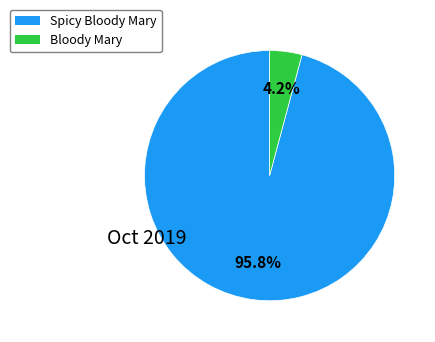

Is there a majority slice in this chart?

Yes